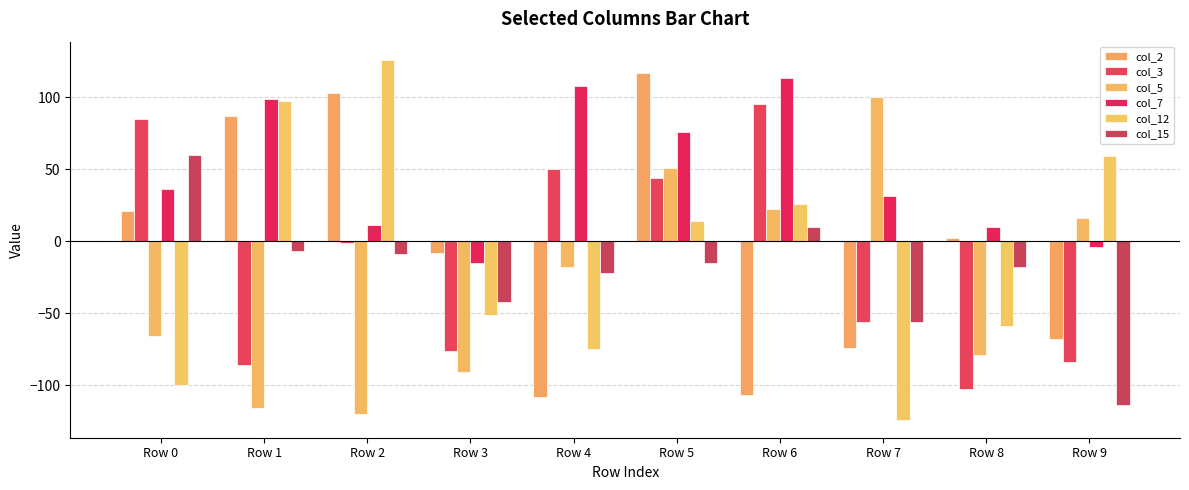

Which category has the lowest value across all series?

Row 7